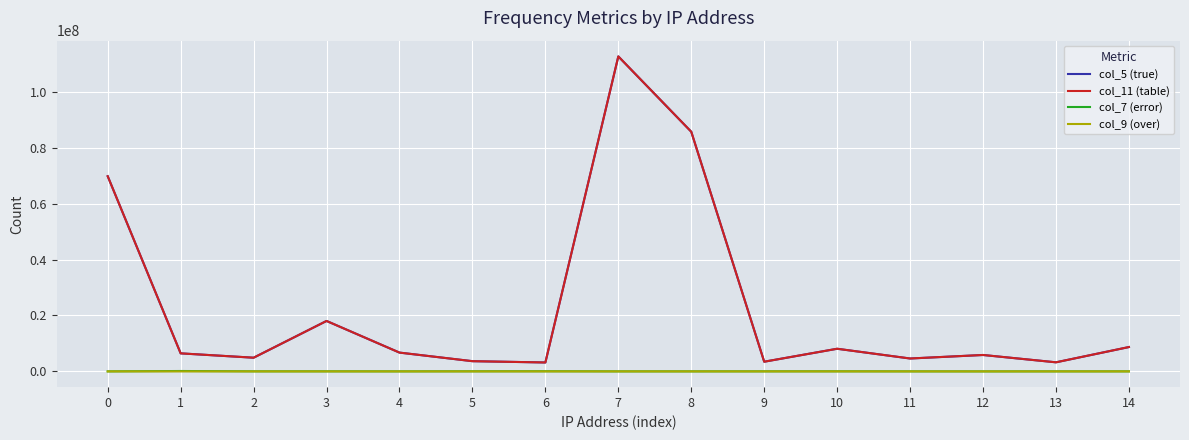

True or false: col_9 (over) and col_11 (table) intersect in this chart.

False